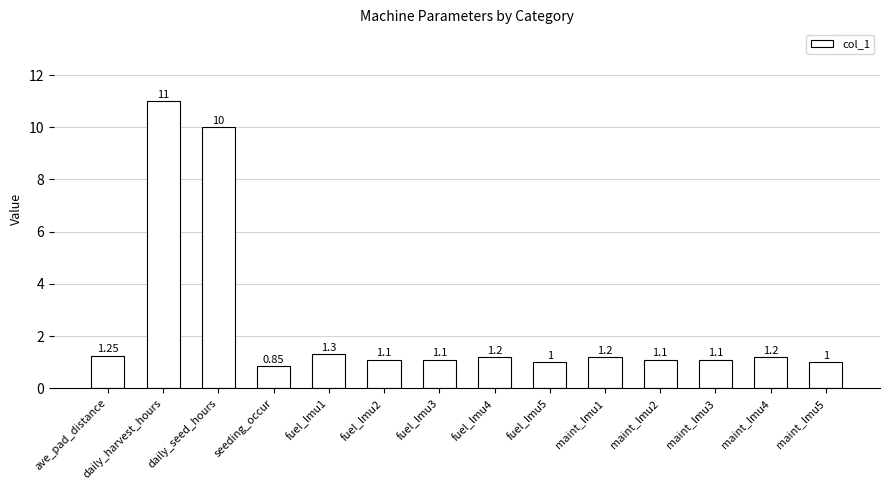

Which has a higher value, maint_lmu3 or daily_seed_hours?

daily_seed_hours